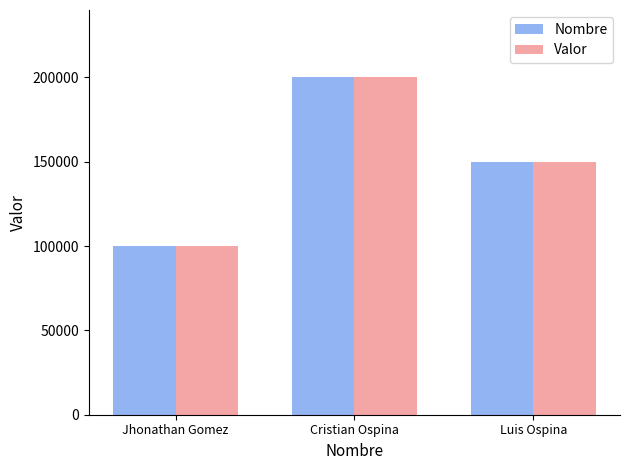

What is the average value of the Nombre series?

150000